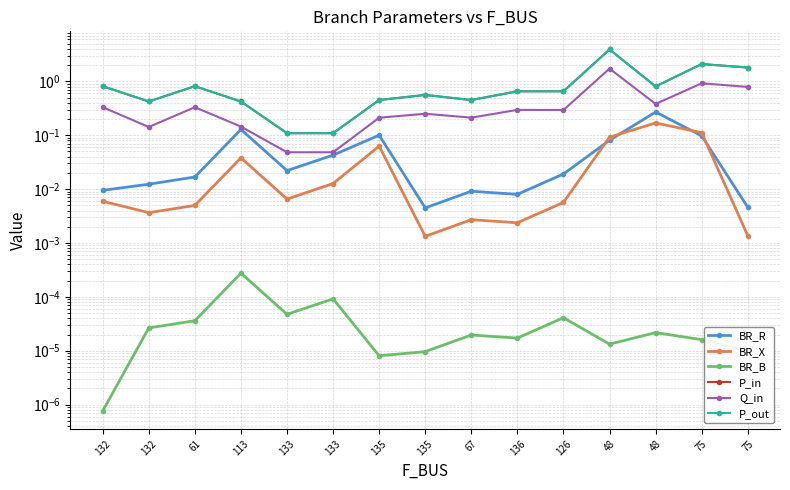

Which category has the lowest value in the P_in series?

133